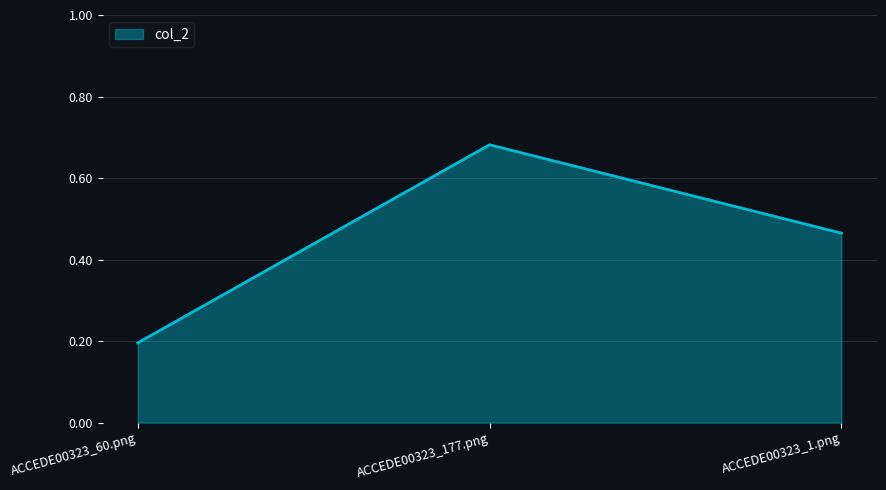

The value at ACCEDE00323_177.png is 0.4. True or false?

False